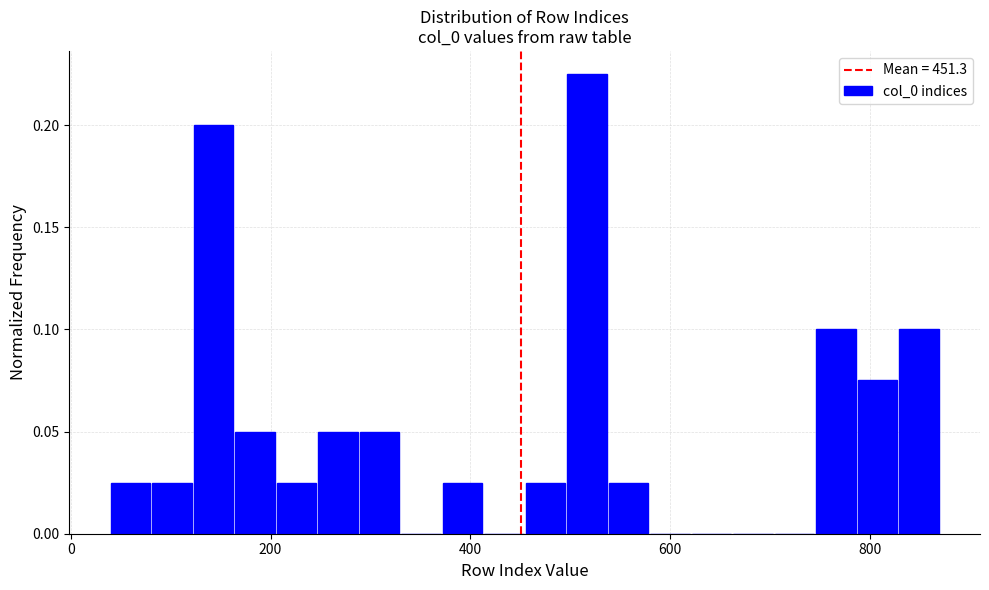

Read against the x-axis, roughly where is the centre of the tallest bar?

520